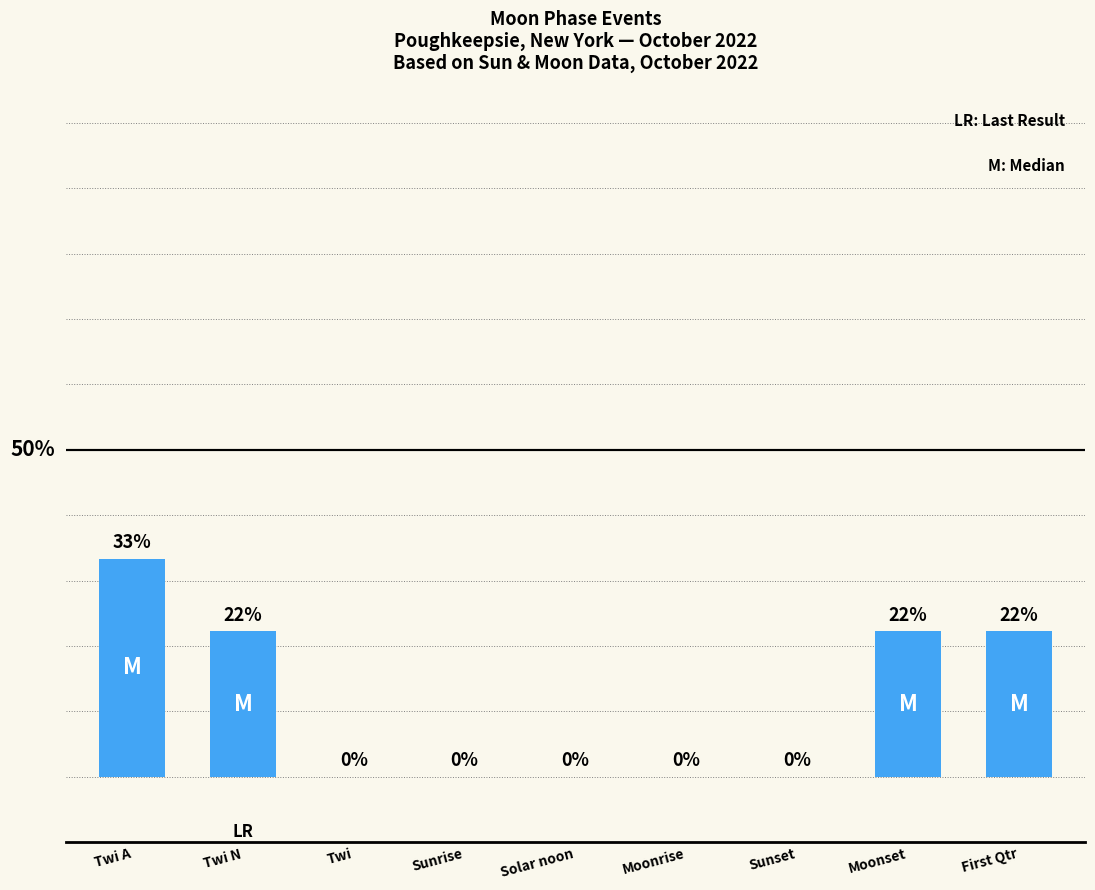

At which category does the chart reach its peak across all series?

Twi A